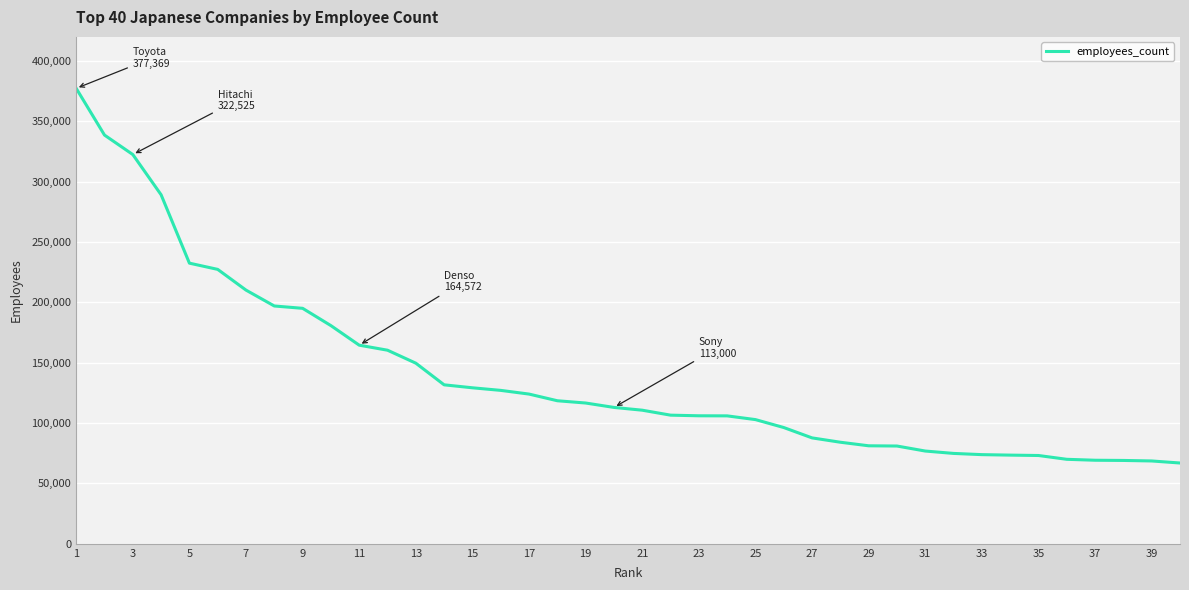

What is the maximum value shown in the chart?

377369